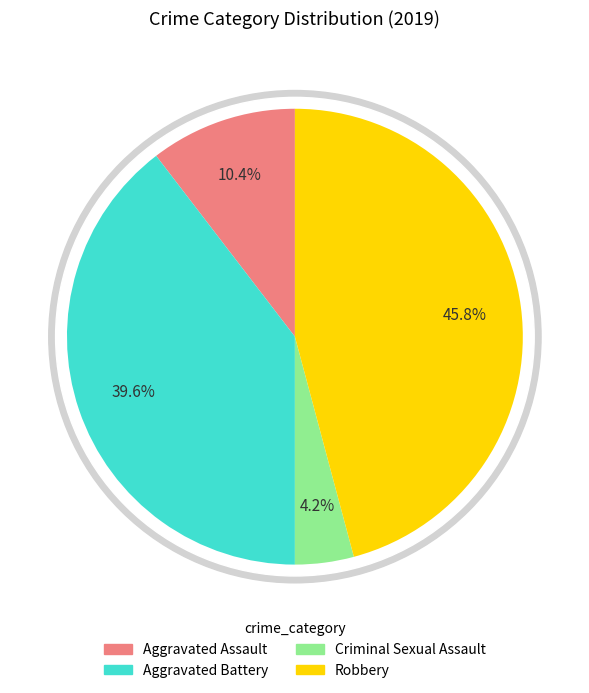

Does any single category account for the majority?

No